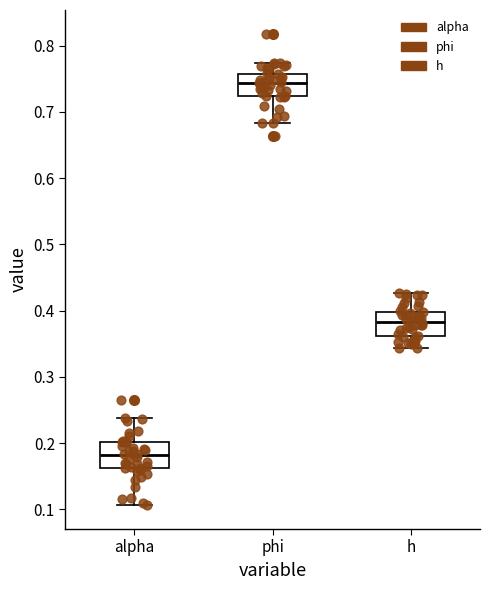

Reading left to right, read every box against the y-axis: the position of its median line, the range the box covers, and the ends of its whiskers. The values are not printed on the chart, so give them approximately, as read against the axis.

alpha: median 0.18, box 0.16 to 0.20, whiskers 0.11 to 0.24
phi: median 0.74, box 0.72 to 0.76, whiskers 0.68 to 0.77
h: median 0.38, box 0.36 to 0.40, whiskers 0.34 to 0.43